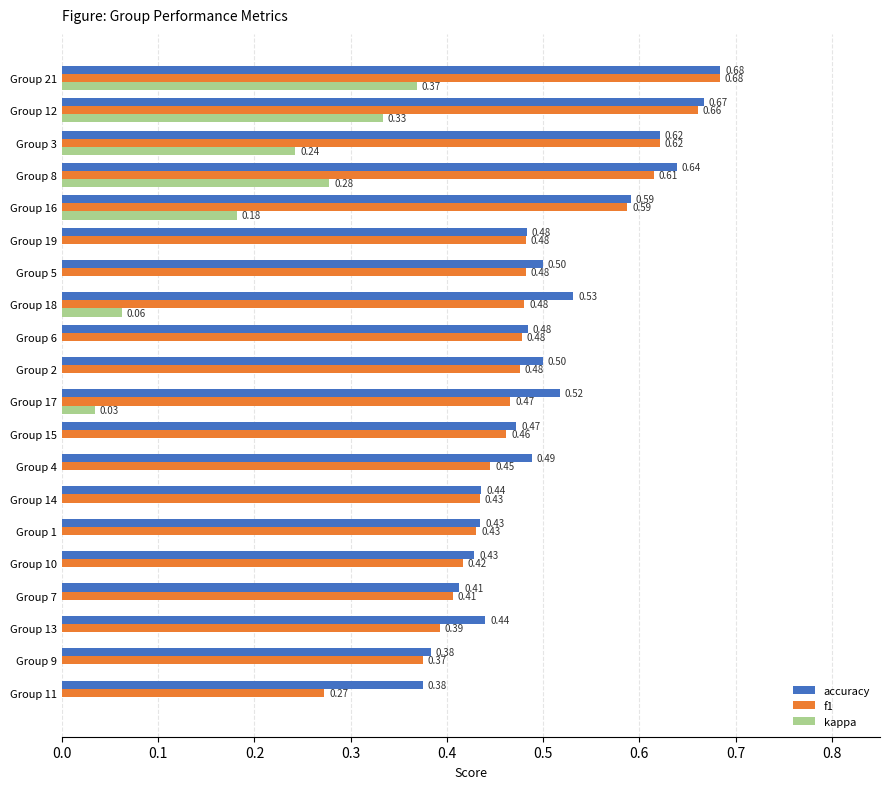

What is the sum of all f1 values?

9.7